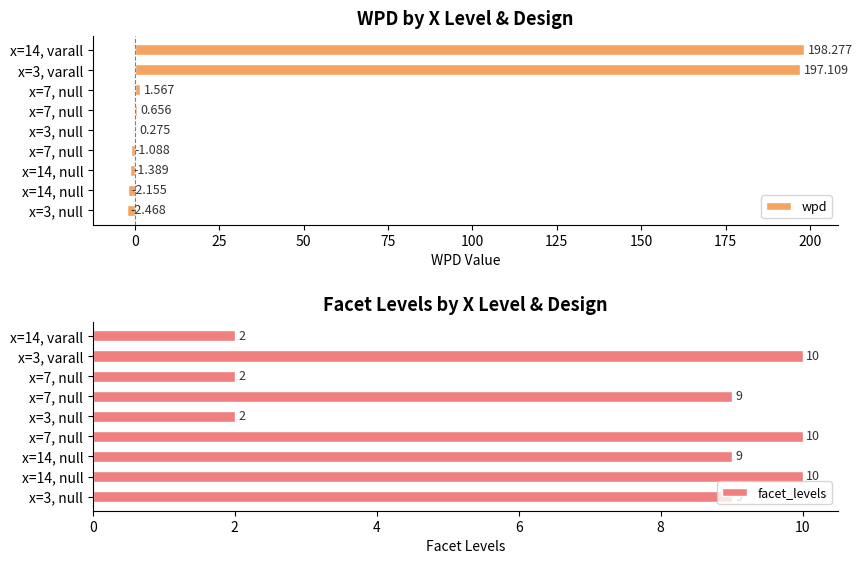

How many bars are there in each group?

2